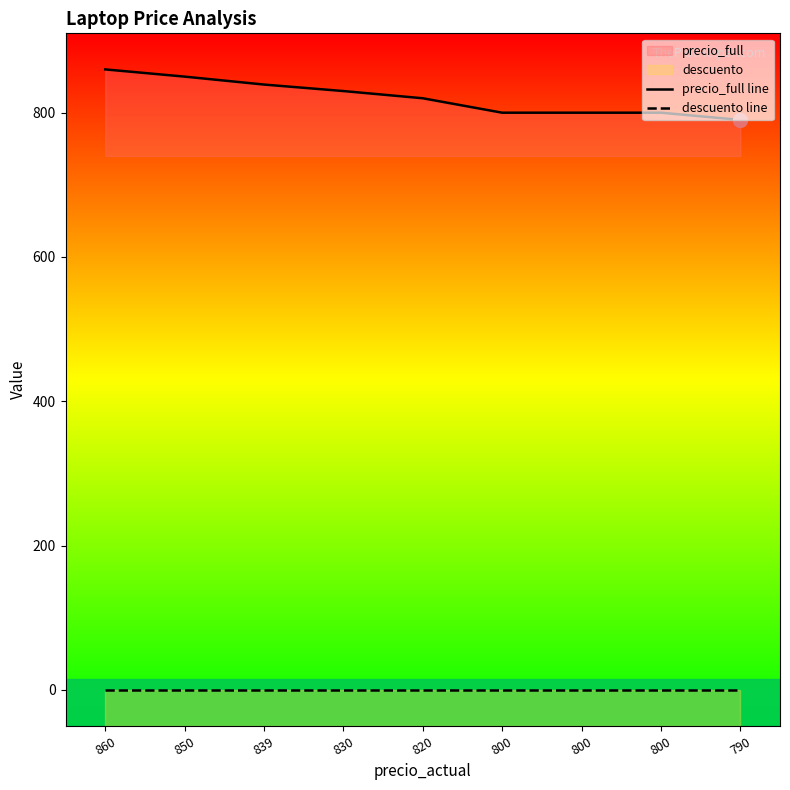

What is the value of the precio_full line point at the 6th from the left?

800